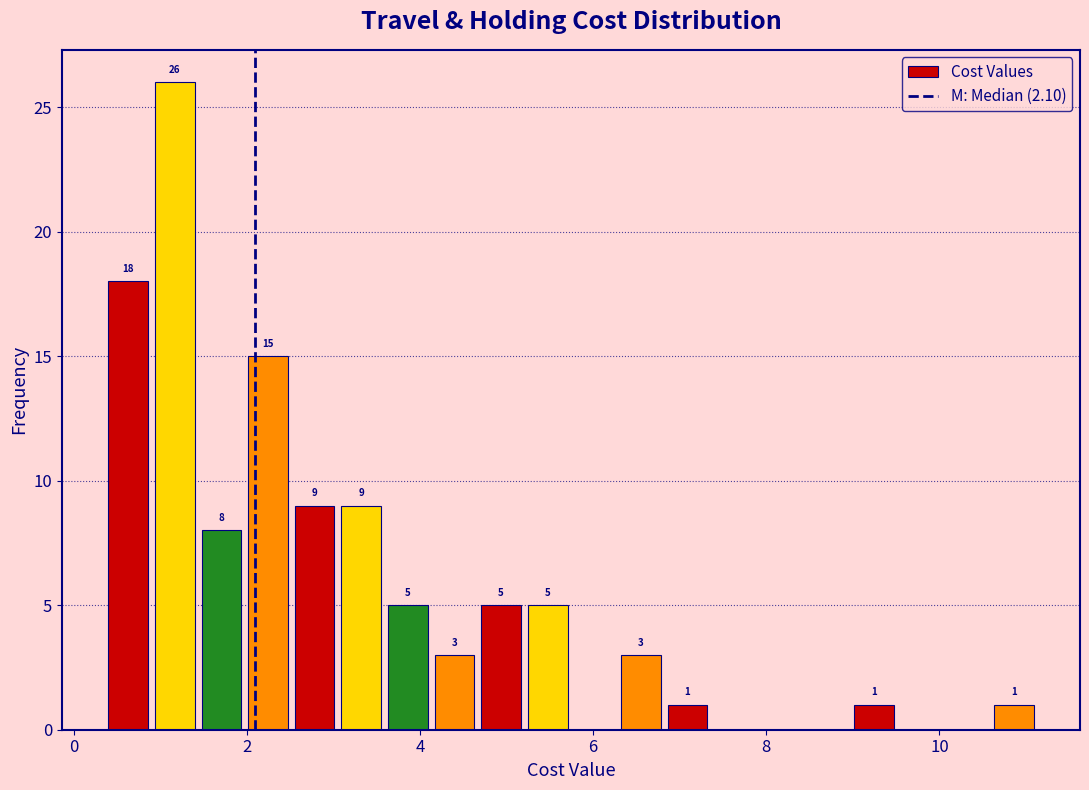

Around what value on the x-axis is the tallest bar? Give the approximate position of its centre, as read against the axis.

1.2